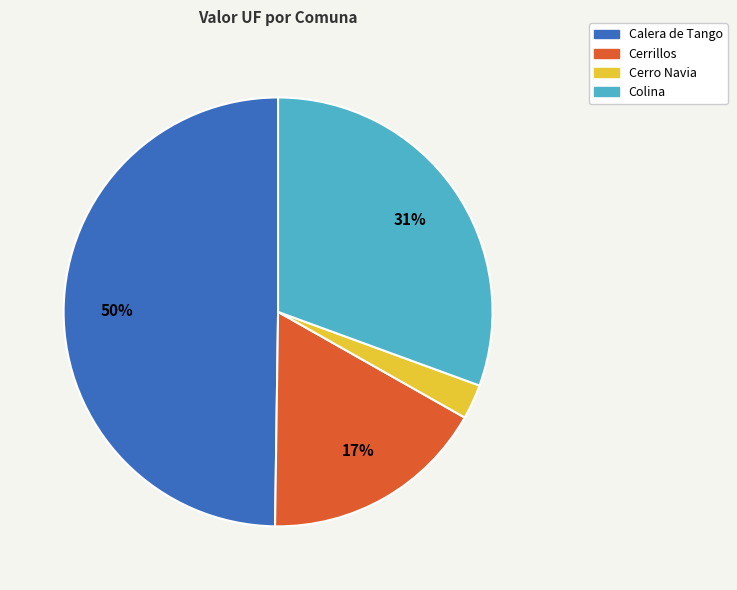

To the nearest percent, what is the difference between the largest and smallest slice percentages?

47%